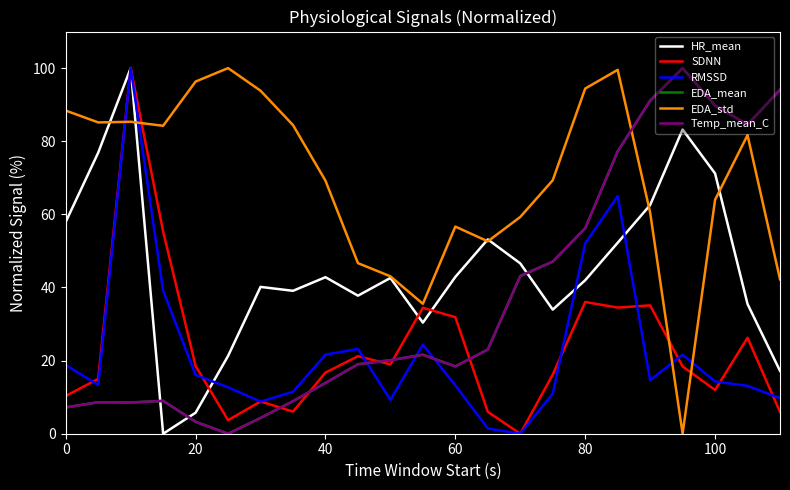

Which series has the widest spread of values?

HR_mean